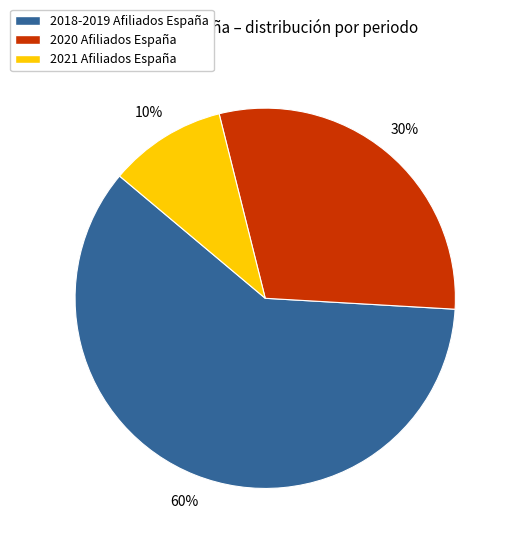

To the nearest percent, what portion does 2020 Afiliados España represent?

30%